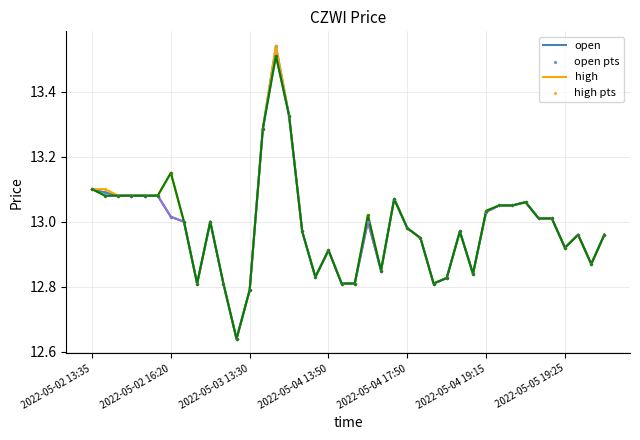

Does the chart have visible grid lines?

Yes